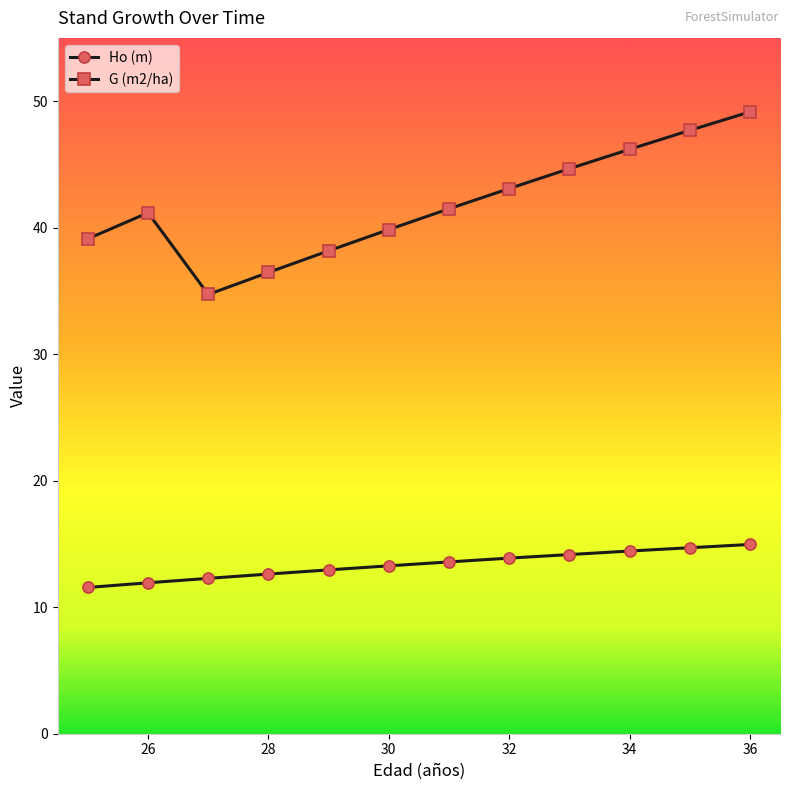

In G (m2/ha), how many points are higher than both neighbors (excluding endpoints)?

1